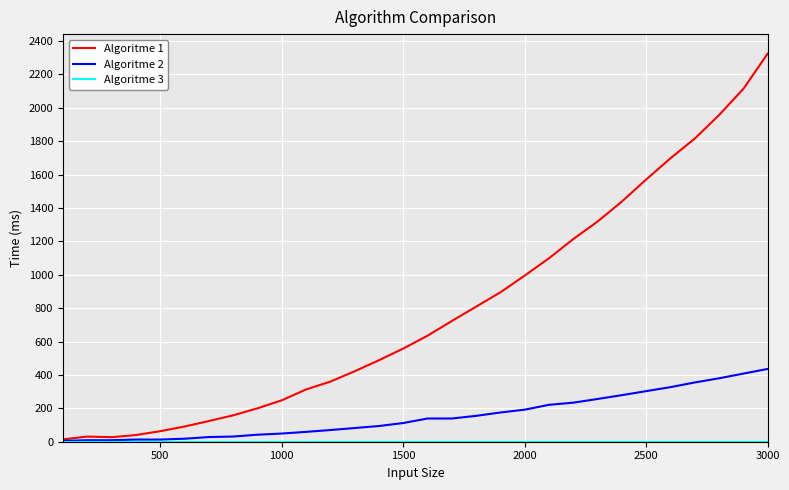

What is the greatest value displayed?

2325